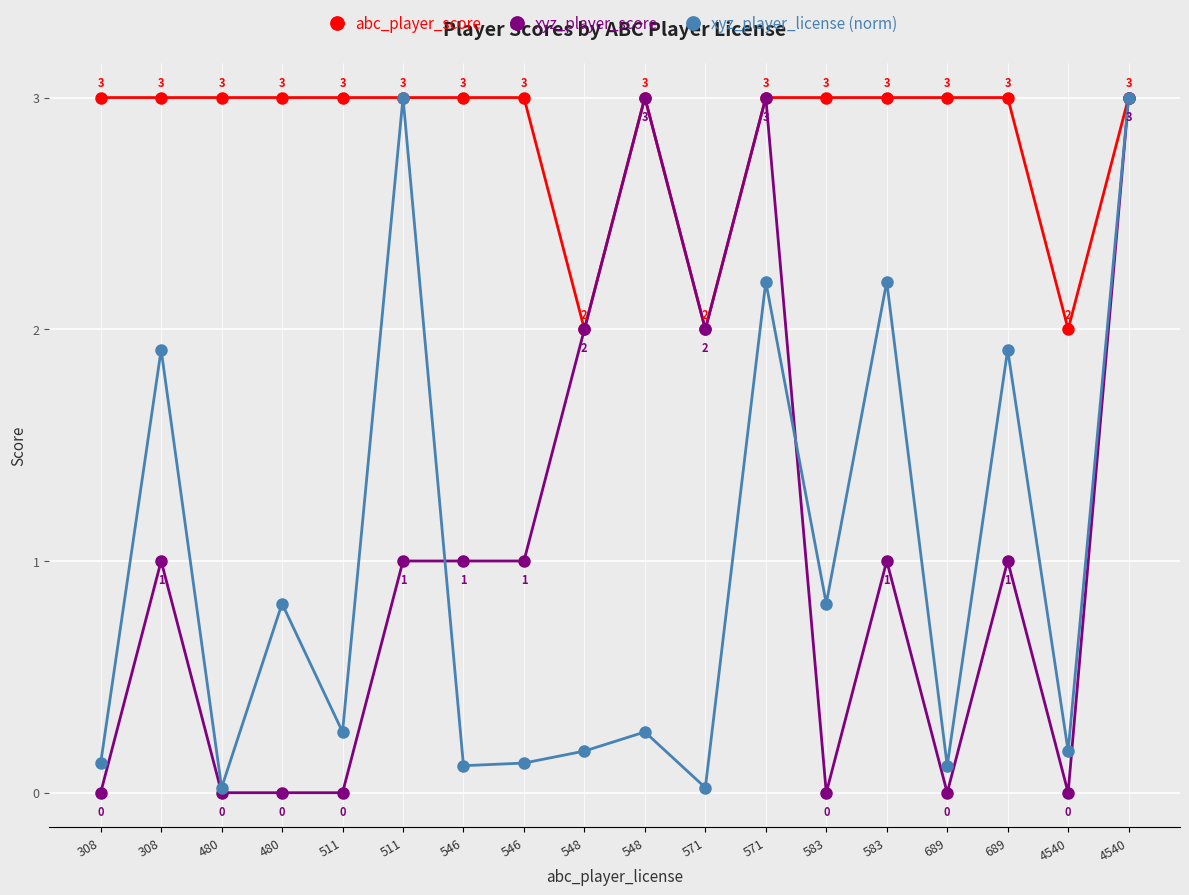

Where is the first local minimum for xyz_player_license (norm)?

480